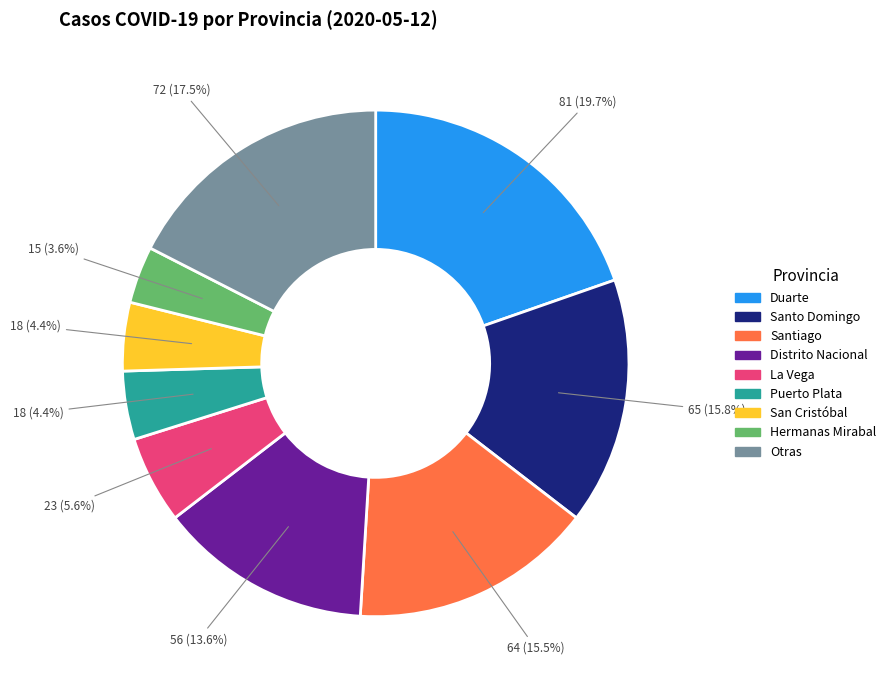

Is there any slice that represents more than half of the pie?

No